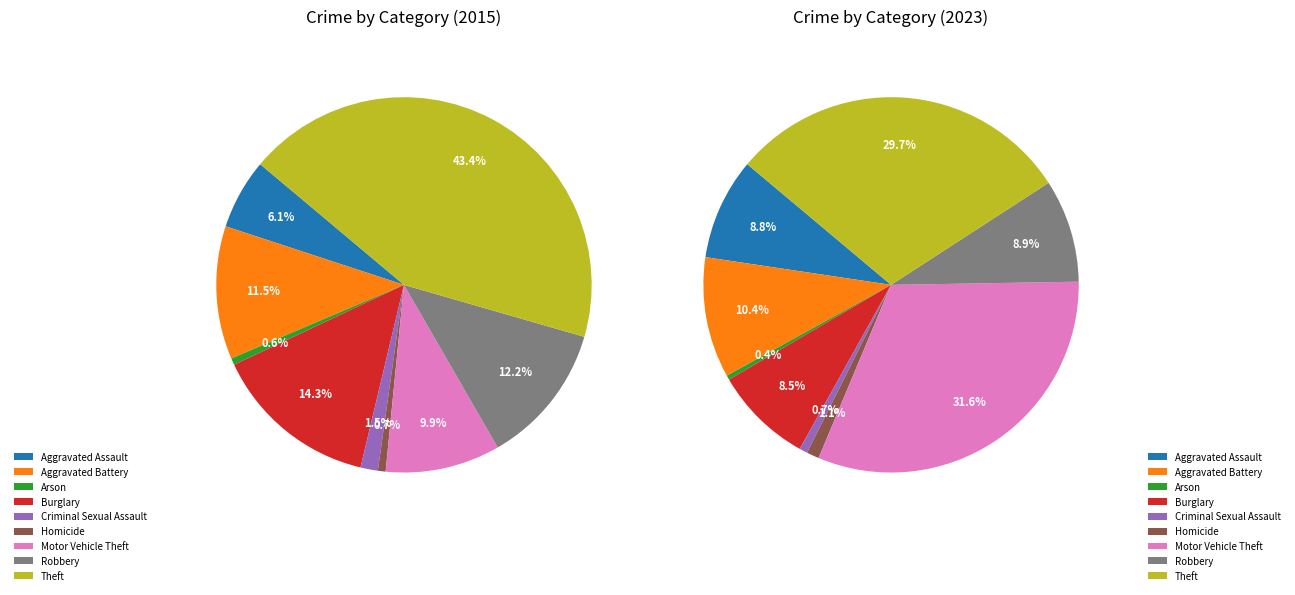

Which has a higher value, Theft or Arson?

Theft